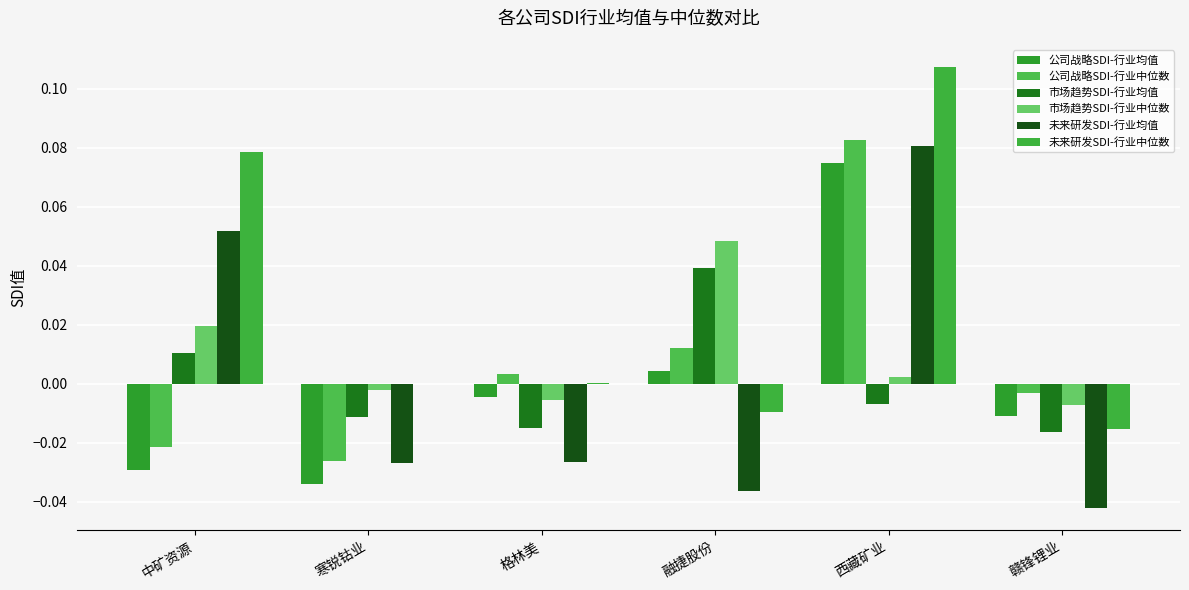

Which series has the largest total across all categories?

未来研发SDI-行业中位数